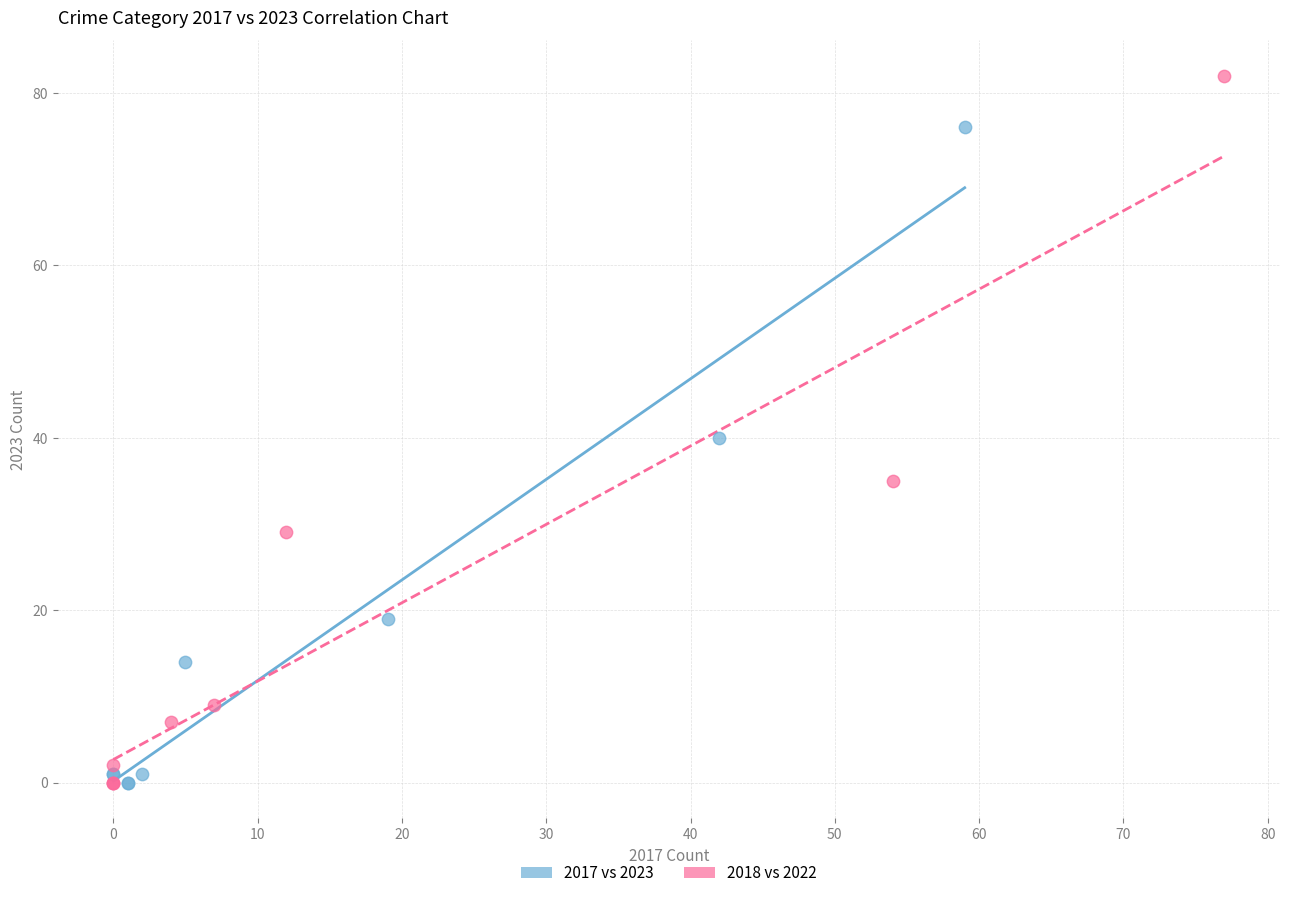

Which series has the largest Y range (max minus min)?

2018 vs 2022